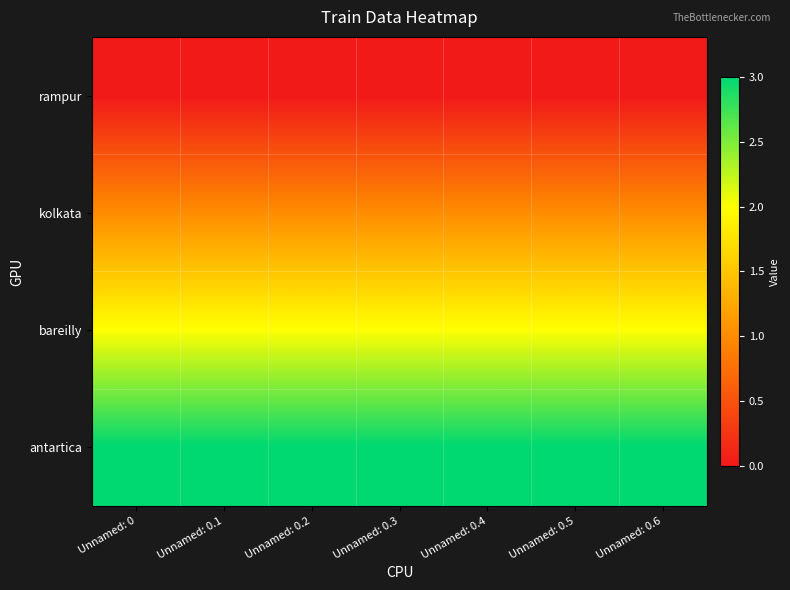

At Unnamed: 0, list the series in order from smallest to largest.

rampur, kolkata, bareilly, antartica